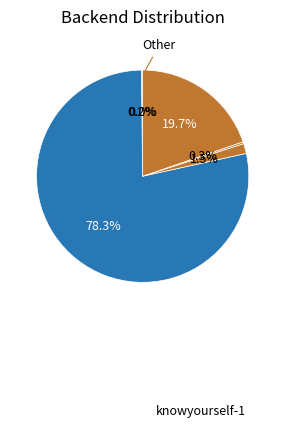

Rank the categories by value from lowest to highest.

yu-ying-cong-cong, cu-cu-96-38, wallstreettequila-60, zhou-xin-yu-1, qoolmedia, wu-qing-yuan-41-96, knowyourself-1